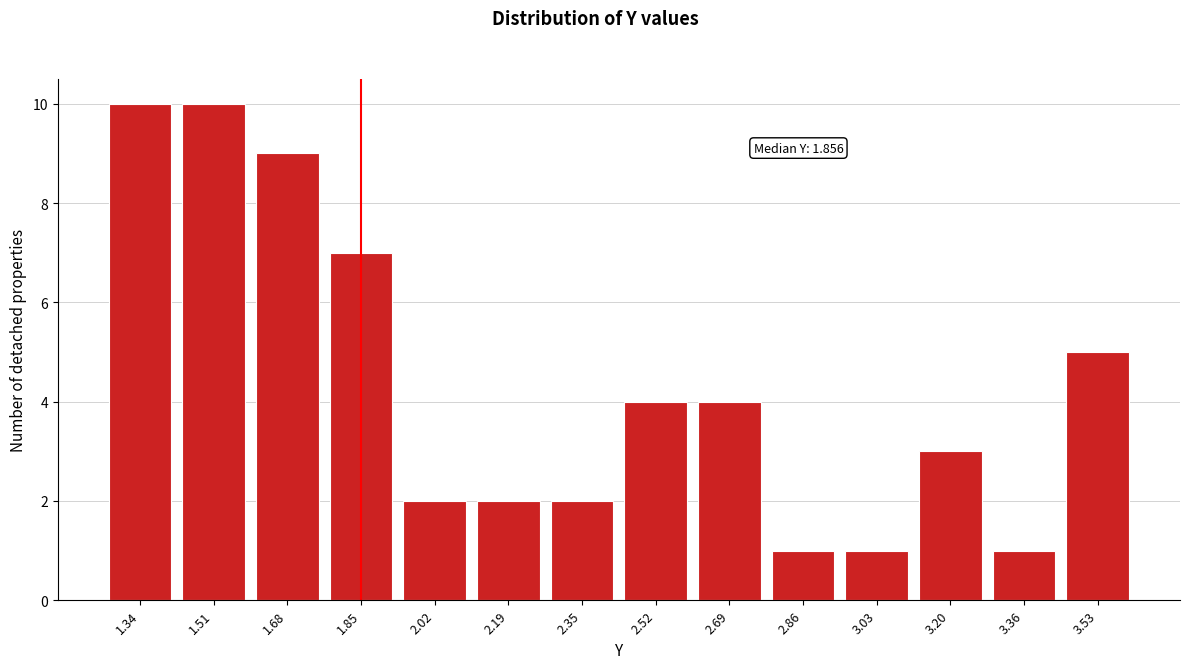

Reading left to right, list all the values displayed in this chart.

1.34=10	1.51=10	1.68=9	1.85=7	2.02=2	2.19=2	2.35=2	2.52=4	2.69=4	2.86=1	3.03=1	3.20=3	3.36=1	3.53=5